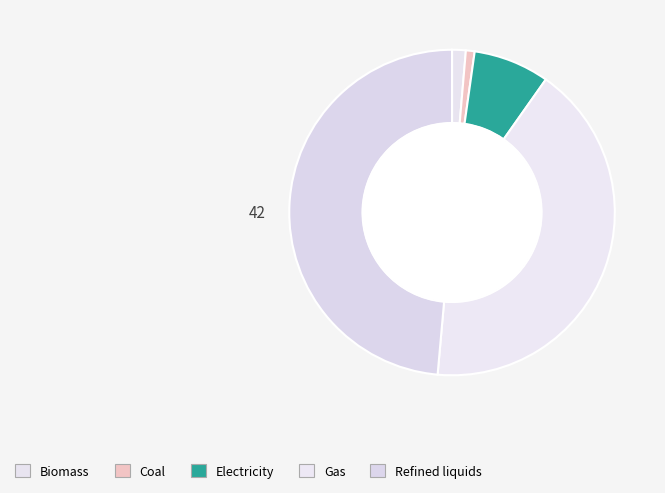

How many segments does this pie chart have?

5